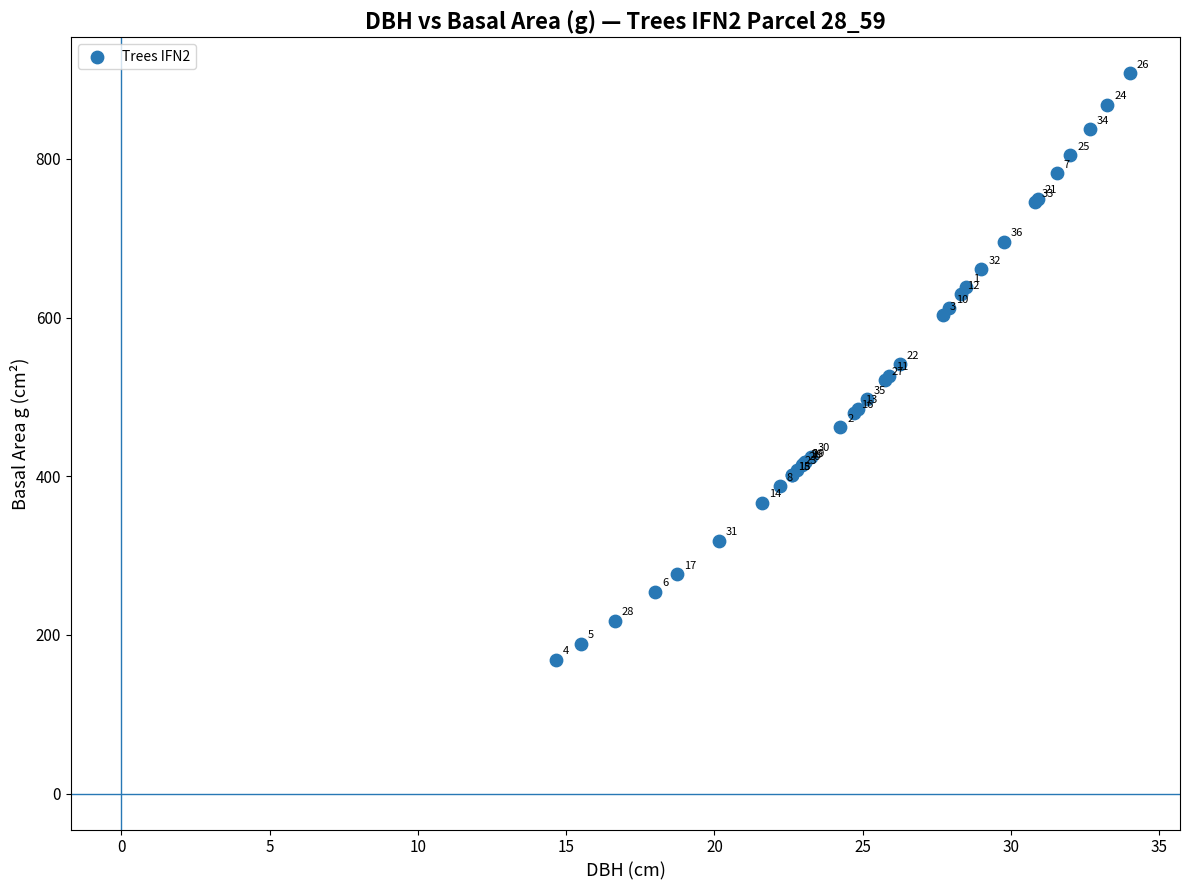

What Y value in the scatter plot is closest to 538?

541.2